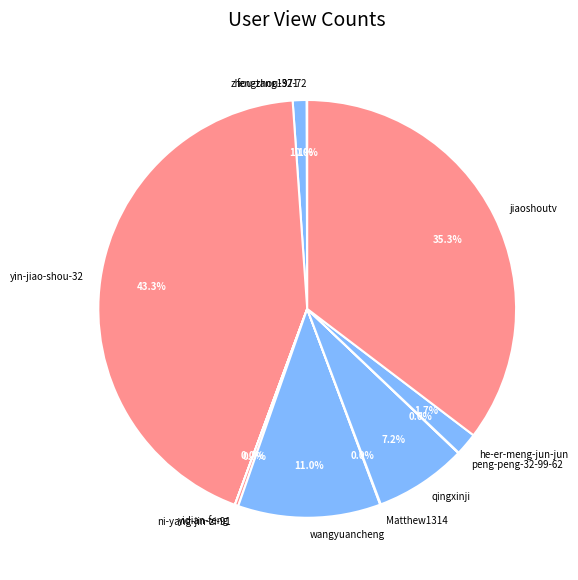

What is the ratio of the value at jiaoshoutv to the value at qingxinji?

4.9